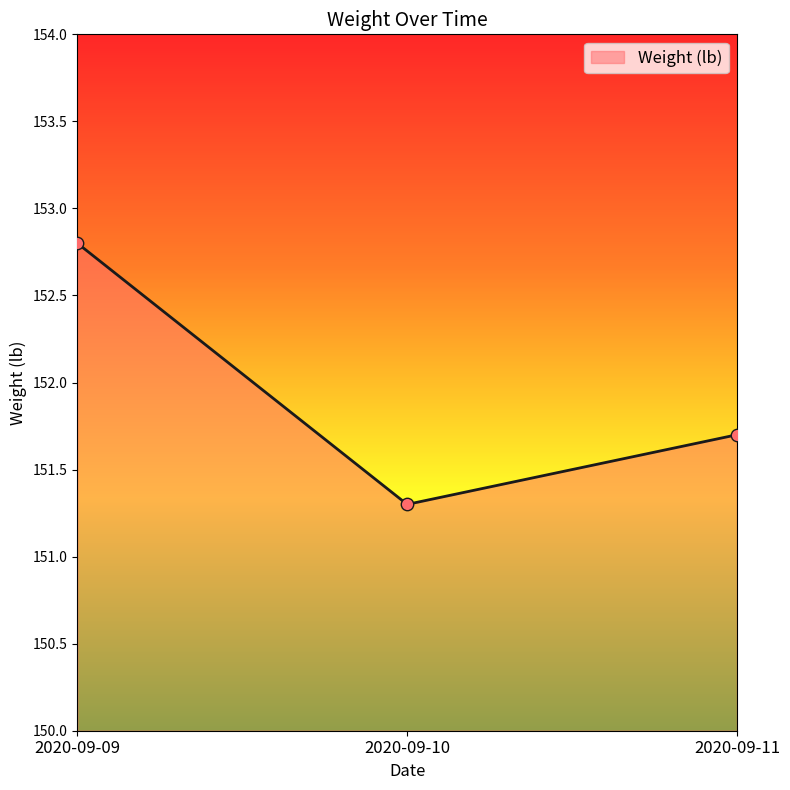

What is the change in value from 2020-09-09 to 2020-09-11?

-1.1